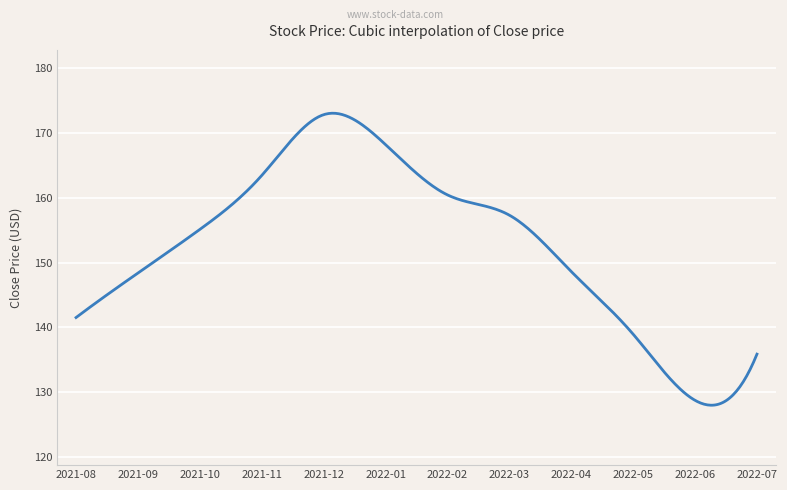

What is the smallest value displayed?

128.0